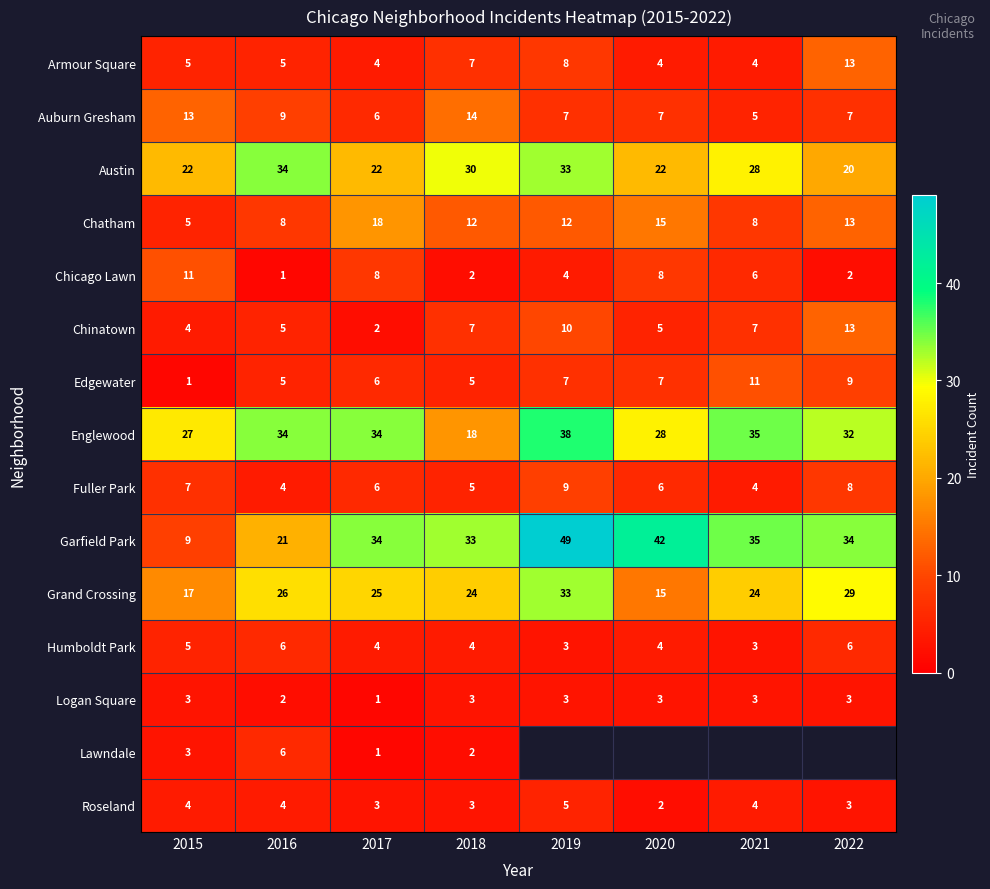

Is it true that Fuller Park equals 8 at 2022?

True